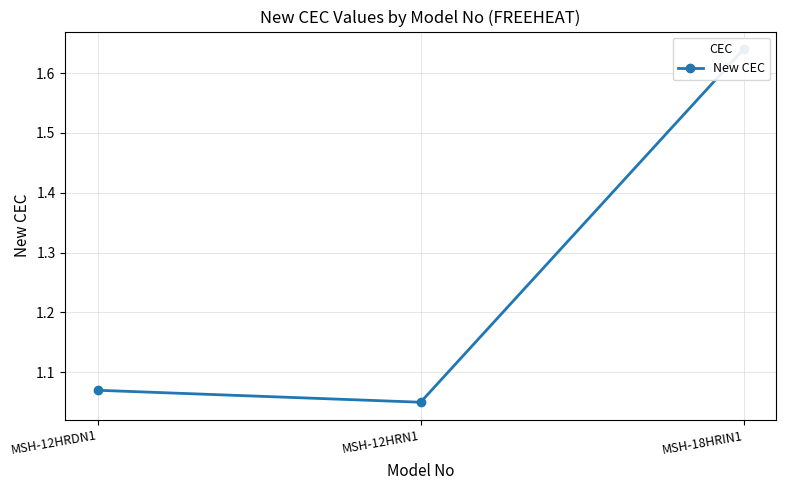

The value at MSH-18HRIN1 is 2.2. True or false?

False